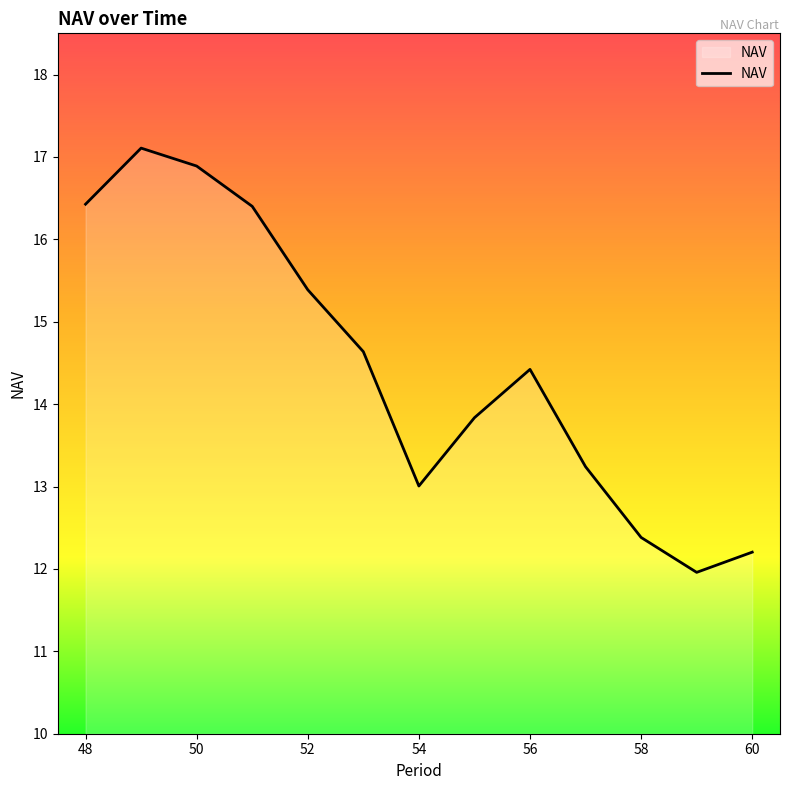

True or false: the data has more than 1 interior local peaks.

True